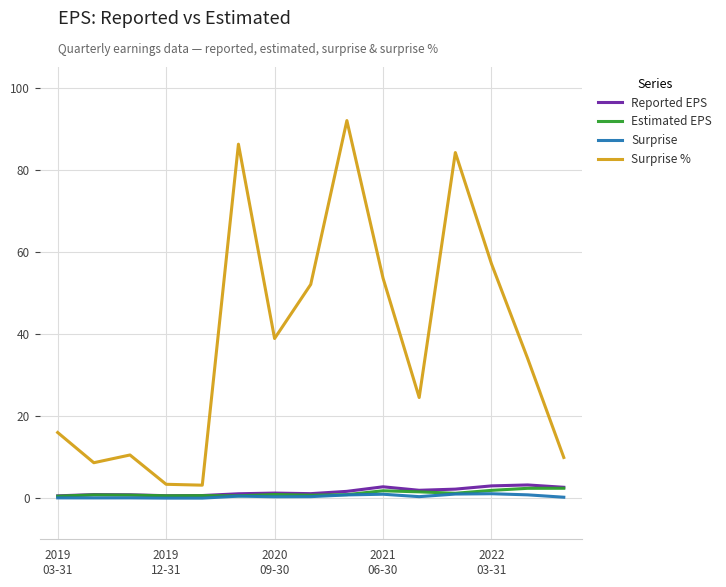

What is the maximum value for Surprise %?

92.0